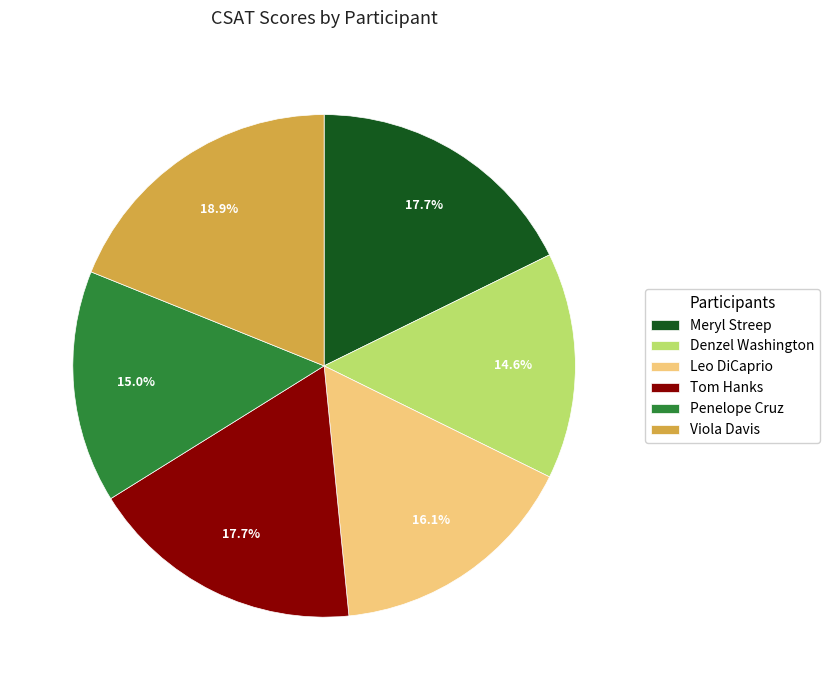

True or false: Leo DiCaprio accounts for 16% of the total.

True